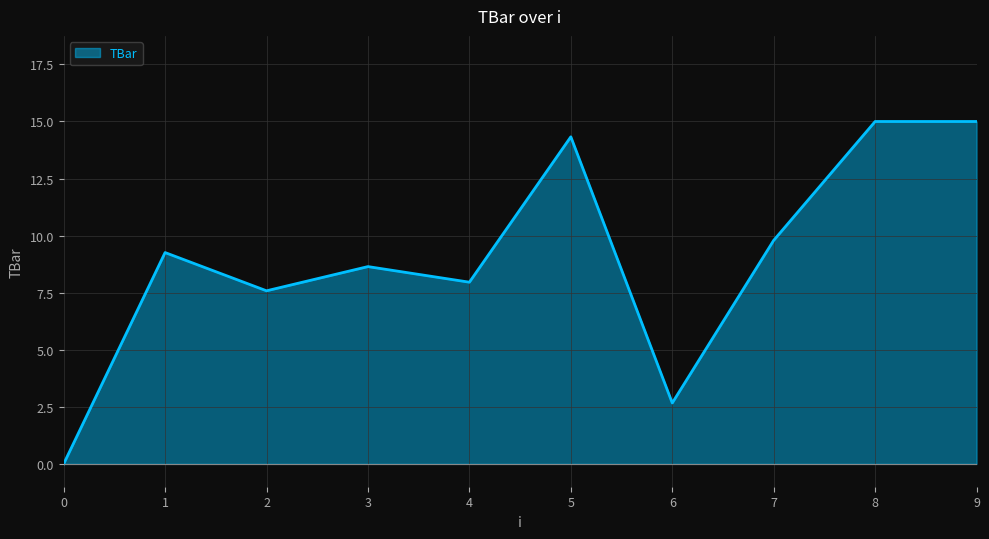

What is the approximate value at 4?

8.0